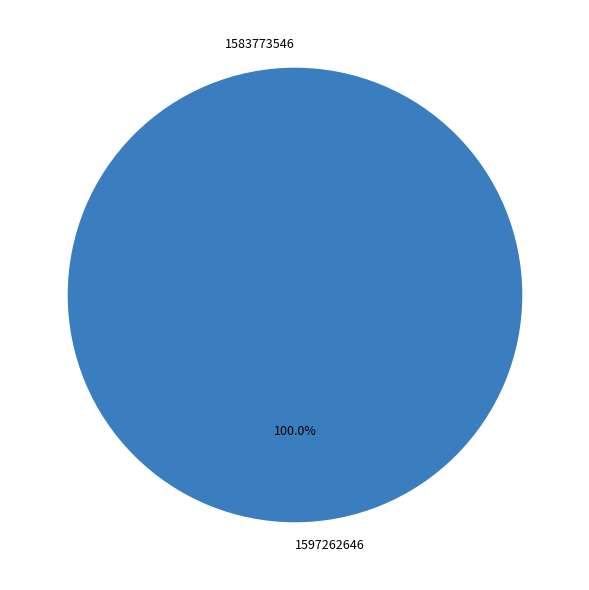

What is the majority slice?

1597262646